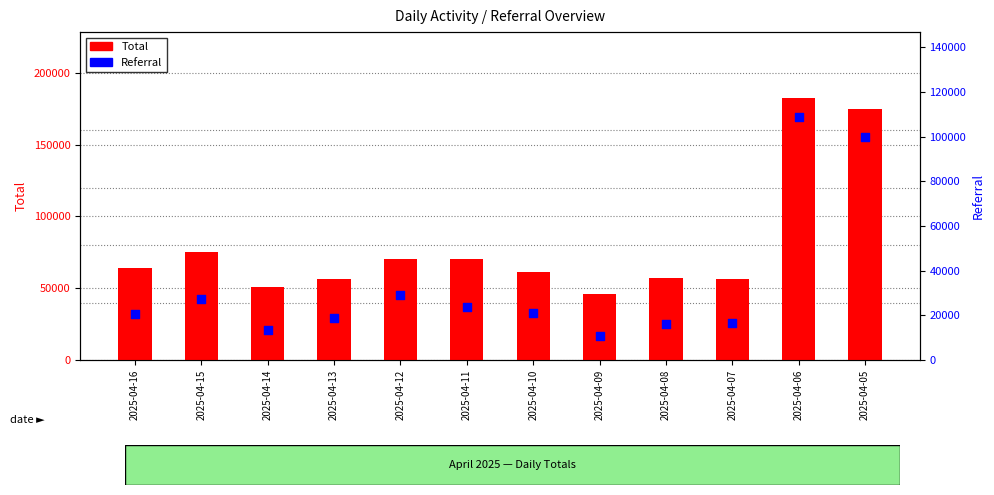

What is the total value across all series at 2025-04-05?

274997.2